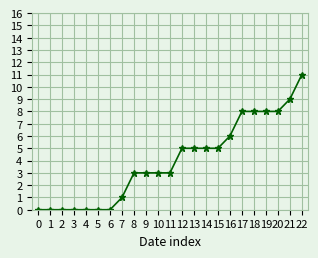

How many lines are shown in the chart?

1